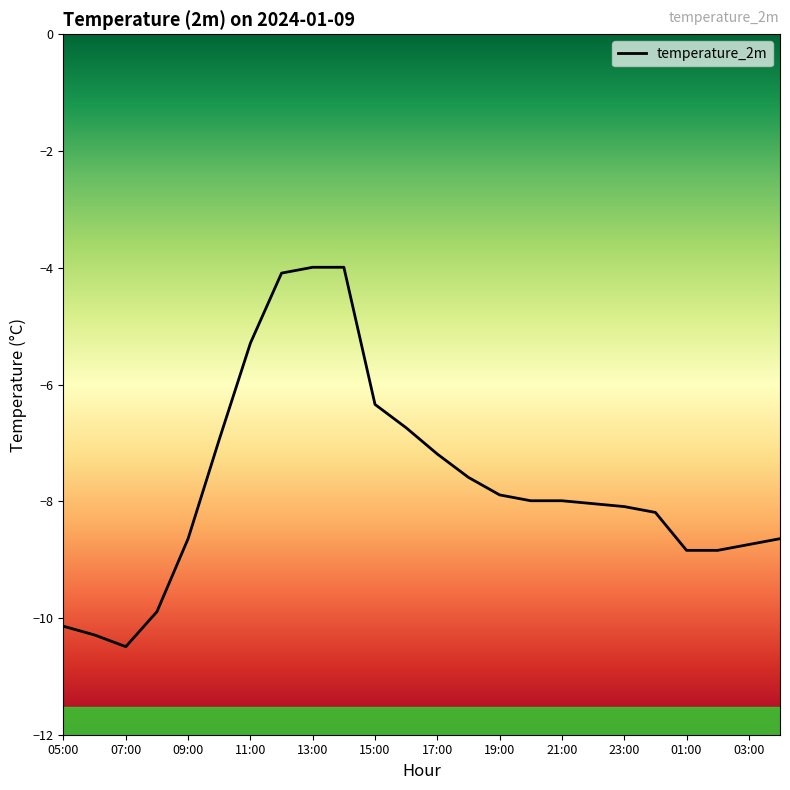

What is the sum of all values?

-184.9